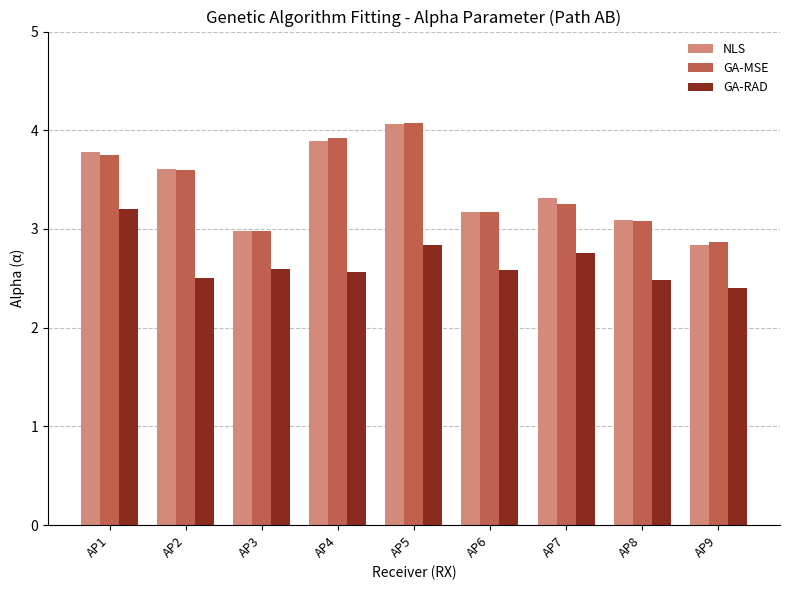

What is the total value across all series at AP6?

8.9